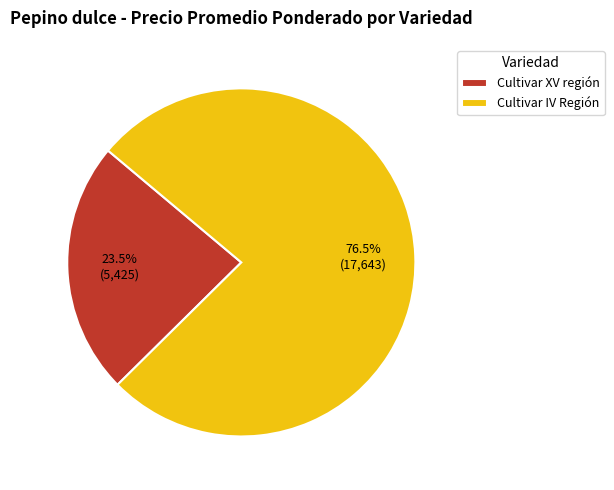

To the nearest percent, what is the difference between the largest and smallest slice percentages?

53%